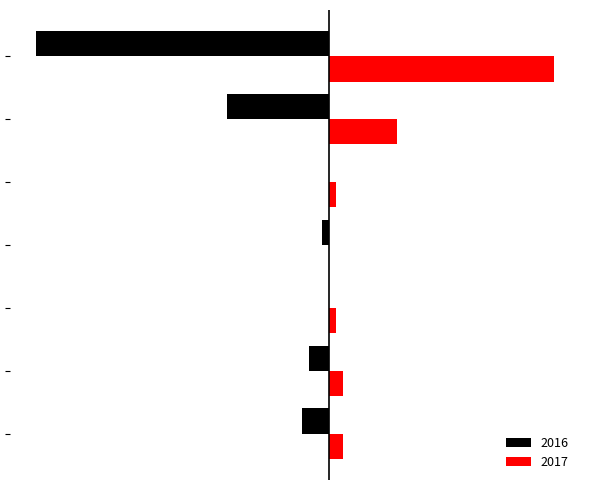

What is the sum of all 2017 values?

49